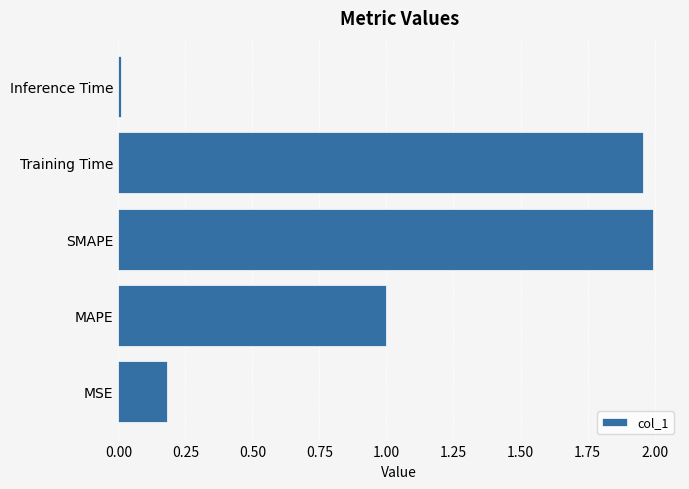

List the labels in order of value, smallest first.

Inference Time, MSE, MAPE, Training Time, SMAPE